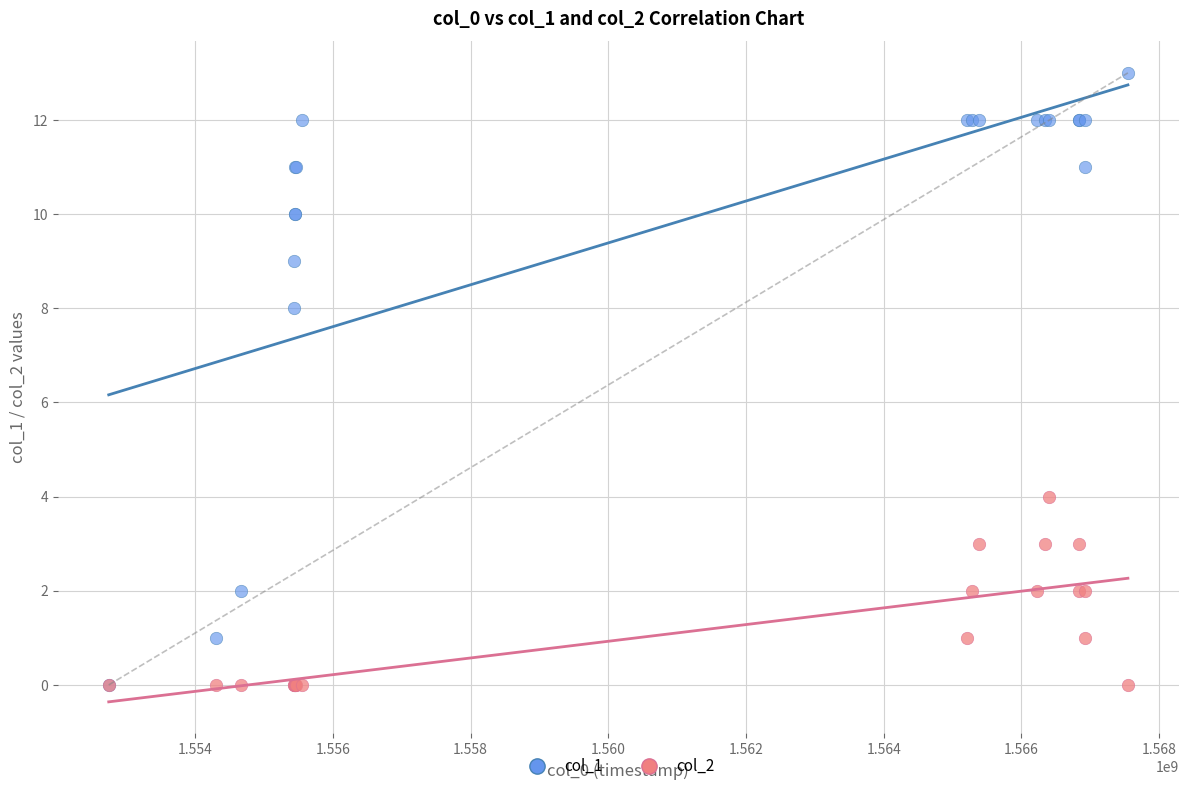

Which series has the largest Y range (max minus min)?

col_1